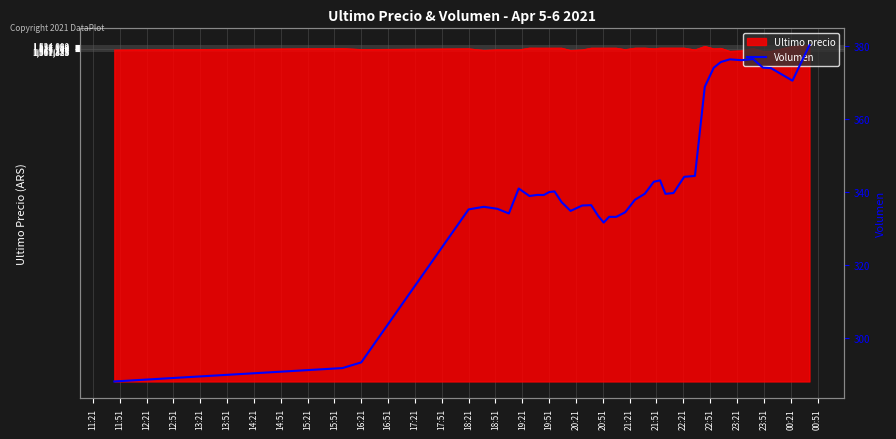

How many lines are shown in the chart?

1